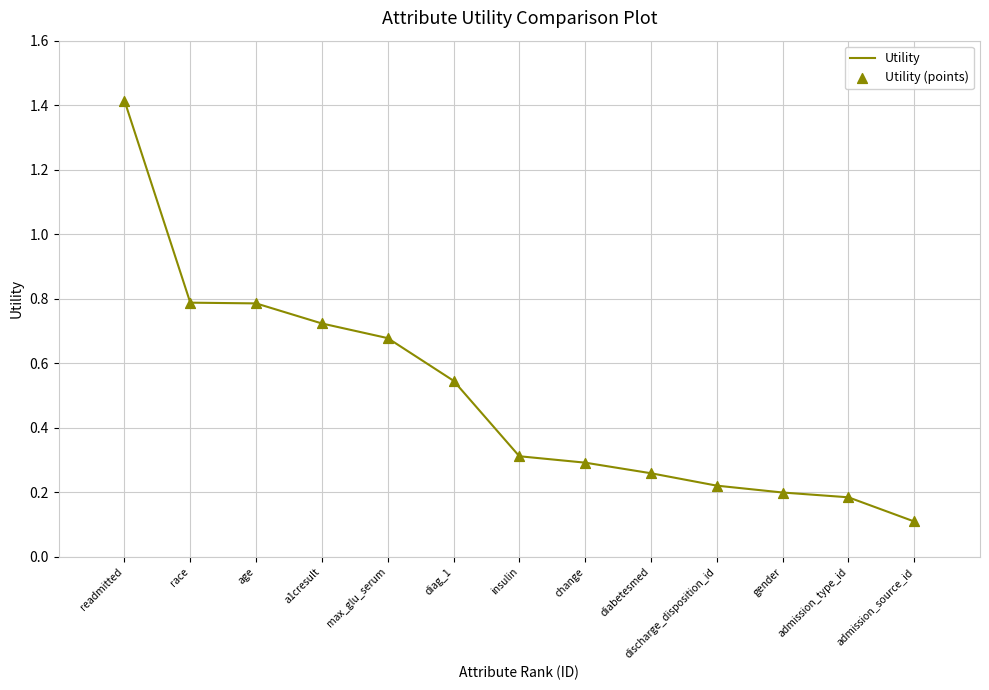

What position from the left is age?

3